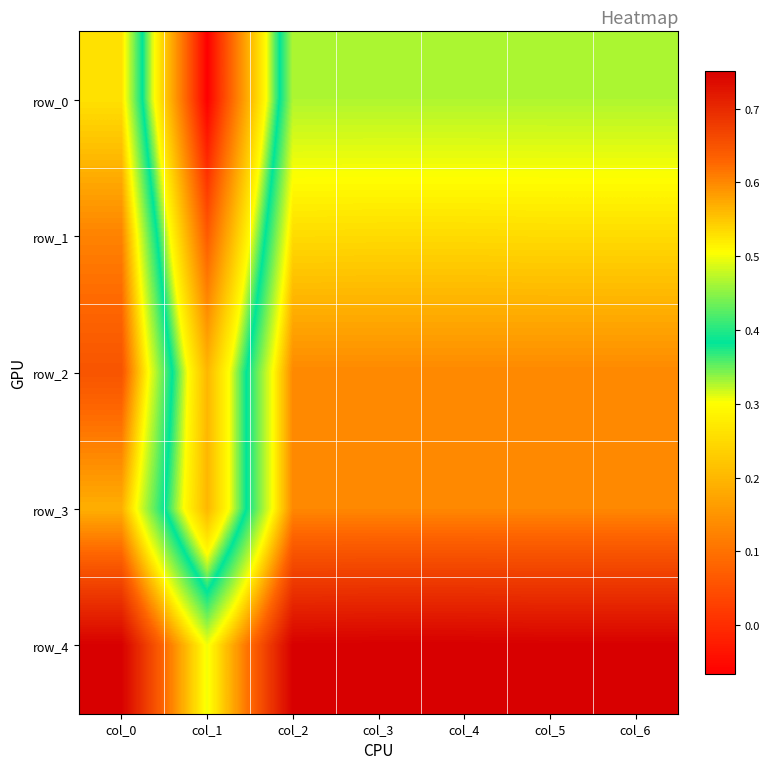

What is the difference between the highest and lowest values at col_1?

0.6